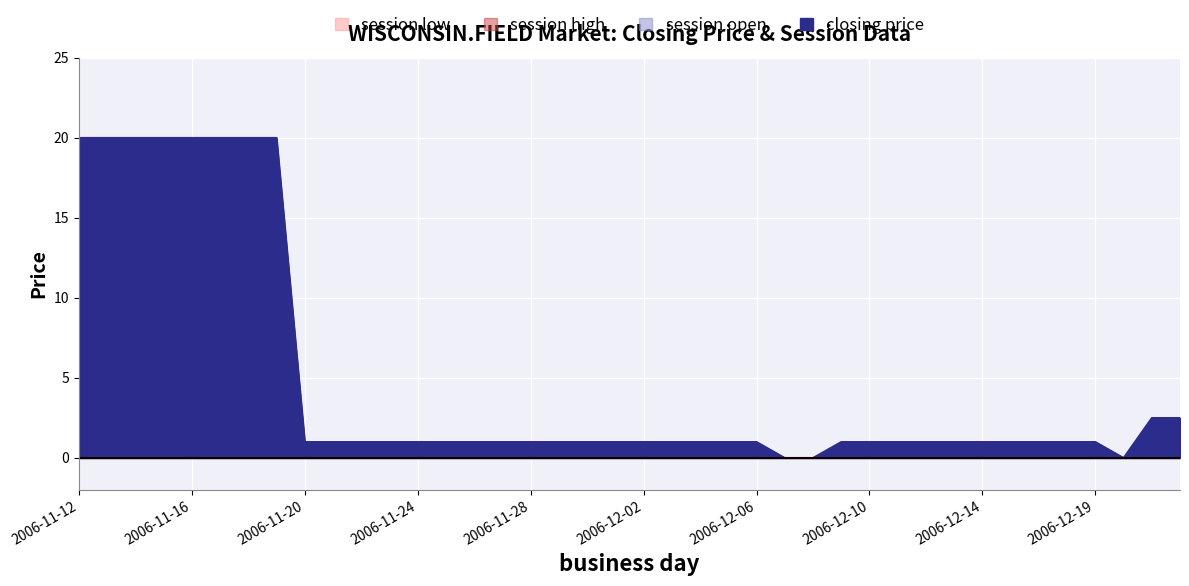

How many data points in closing price are less than 1?

3